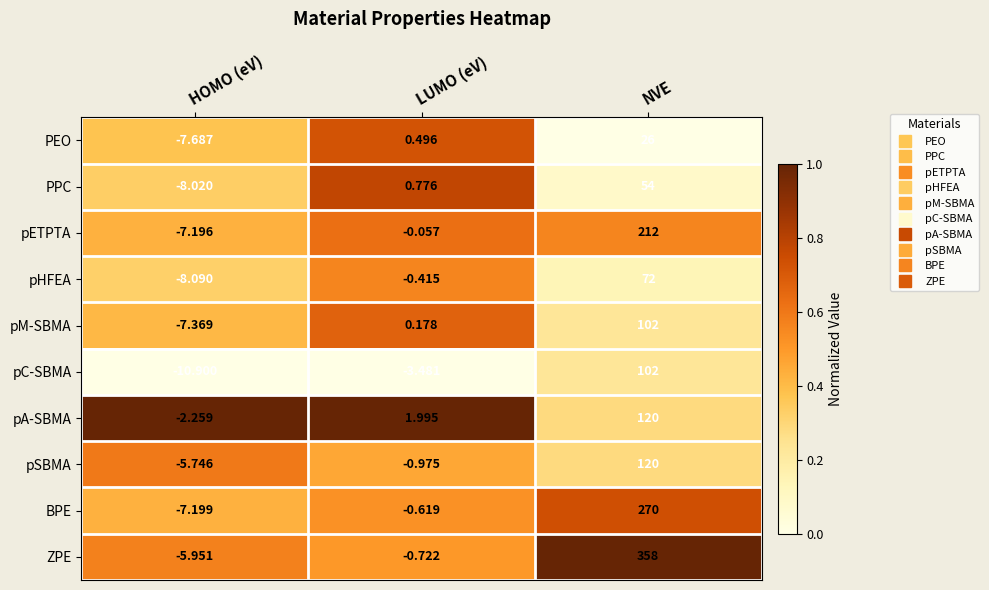

Where does the pHFEA series first go above 0?

NVE